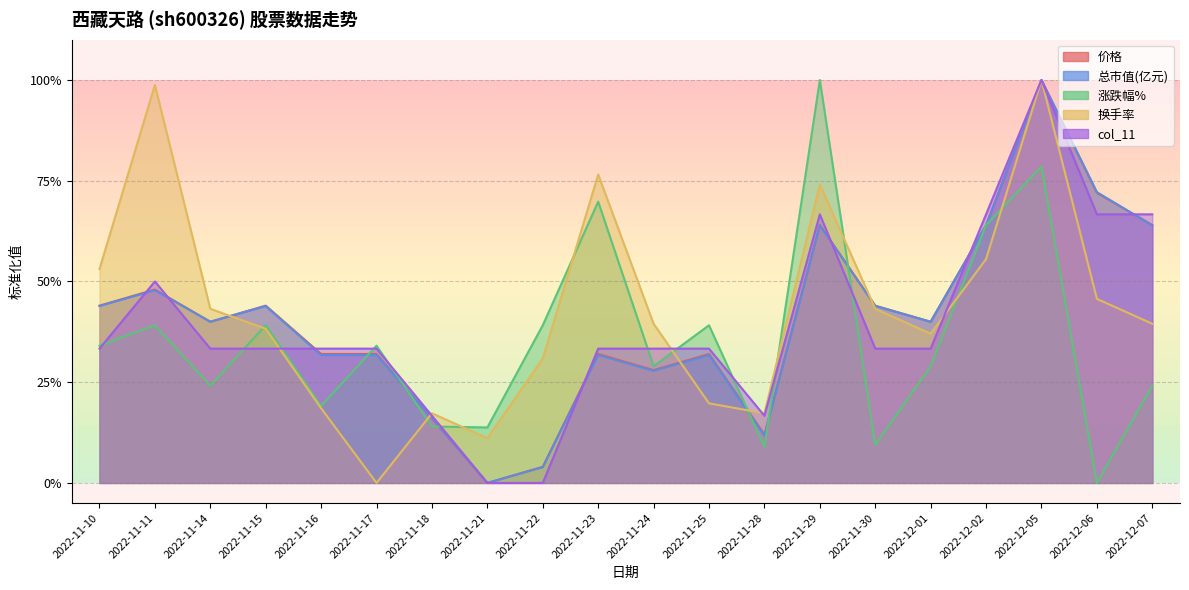

The col_11 series shows 0.3 at 2022-11-24. True or false?

True